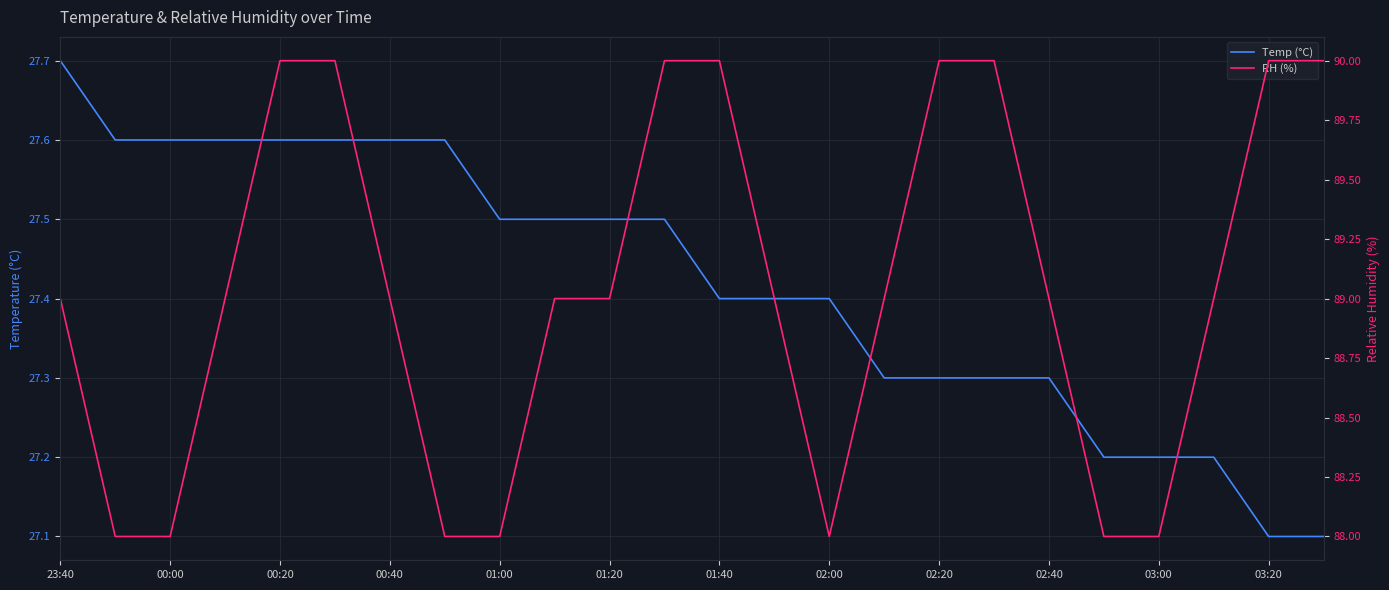

What are all the series names shown in the legend?

Temp (°C), RH (%)